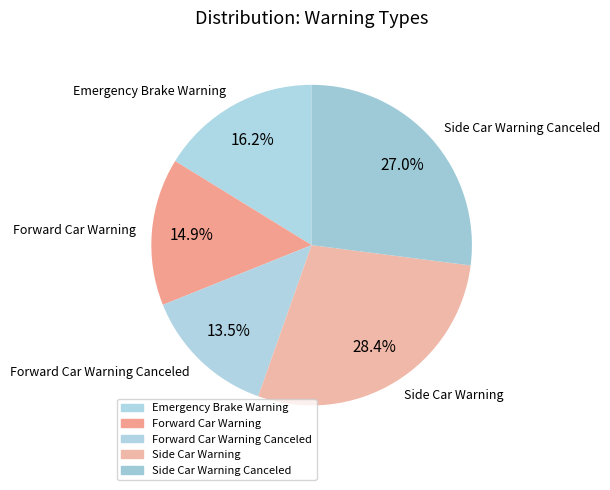

The Emergency Brake Warning slice represents 16% of the pie. True or false?

True